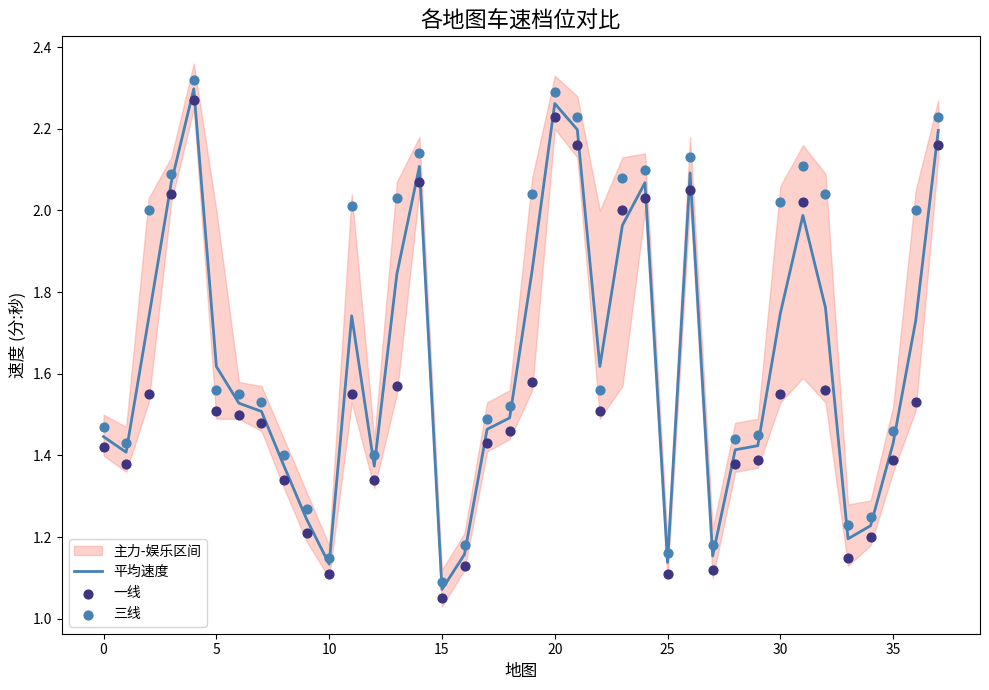

Where is 平均速度 nearest to the value 1?

15